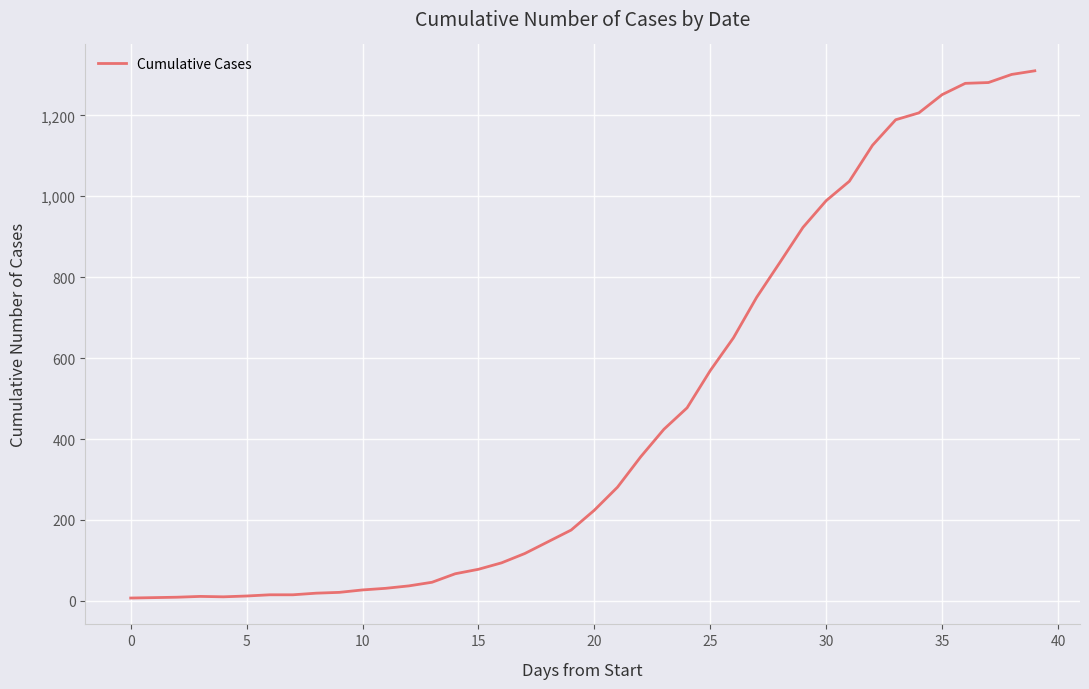

What is the difference between the maximum and minimum values?

1303